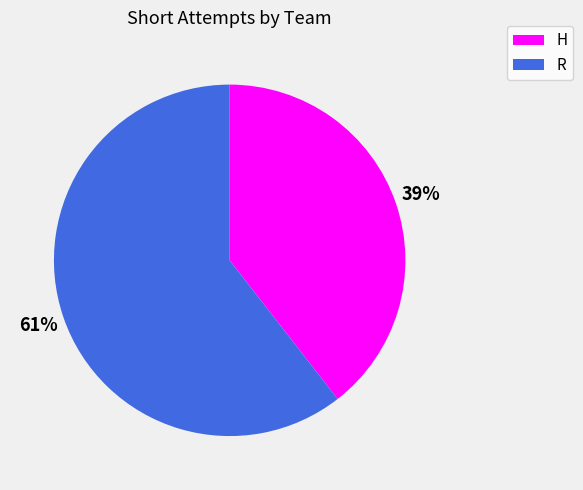

Is there a majority slice in this chart?

Yes